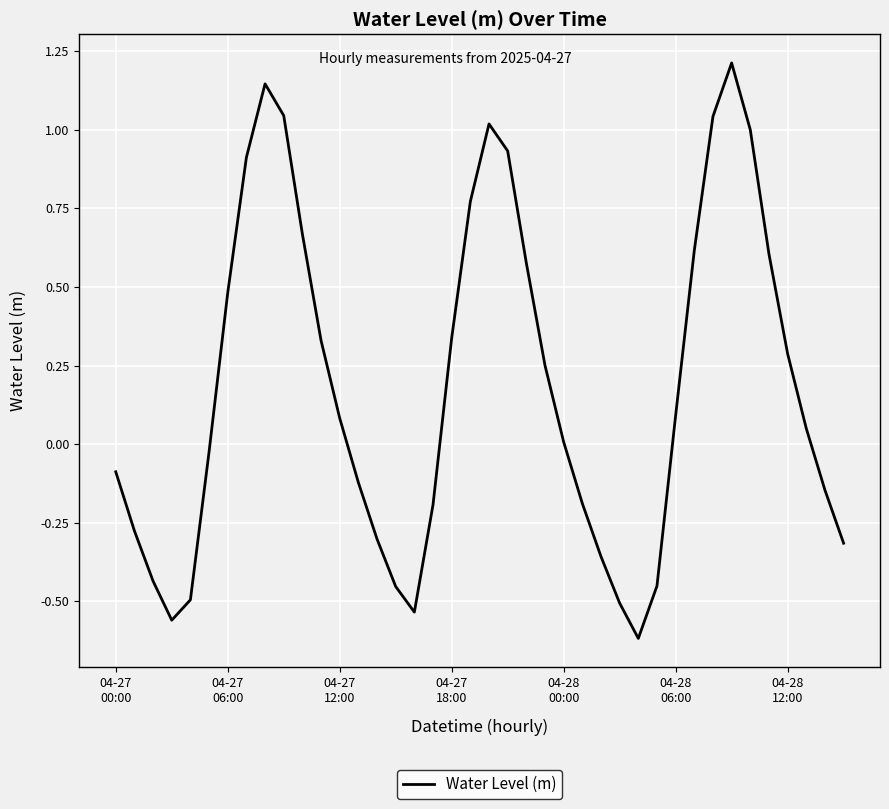

How many lines are shown in the chart?

1